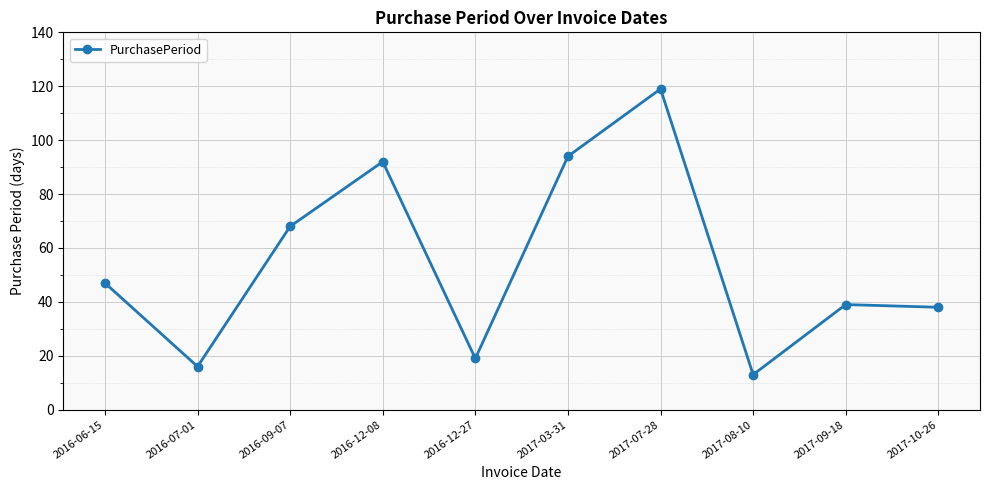

Which category has the lowest value across all series?

2017-08-10